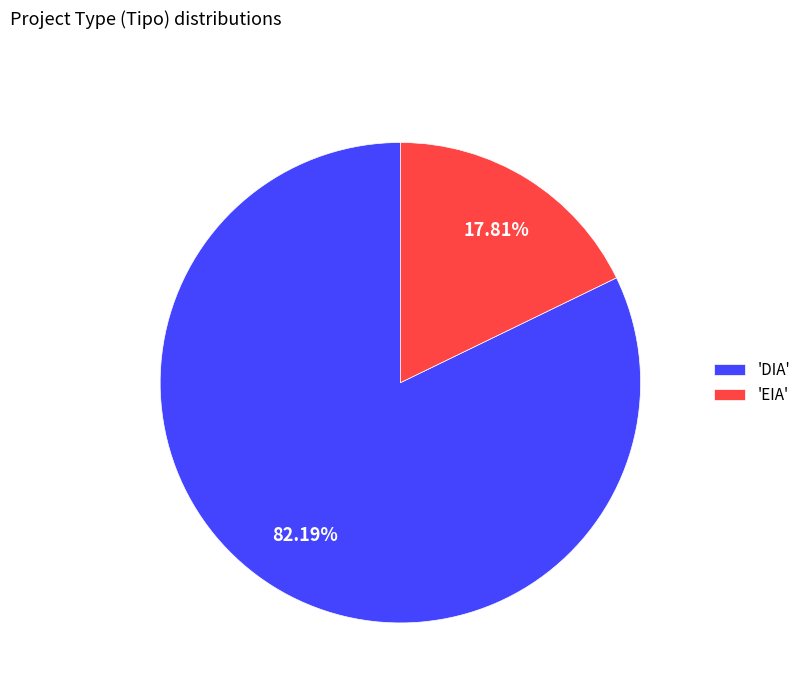

Which category accounts for the majority?

'DIA'